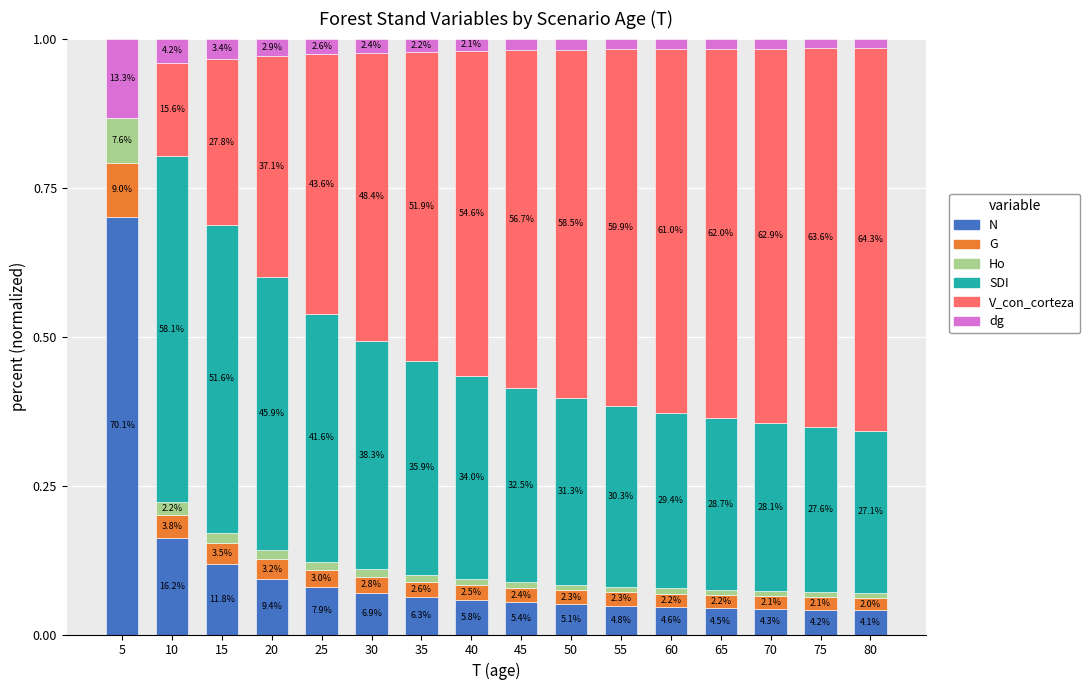

Are the bars grouped side by side (vs. stacked)?

No